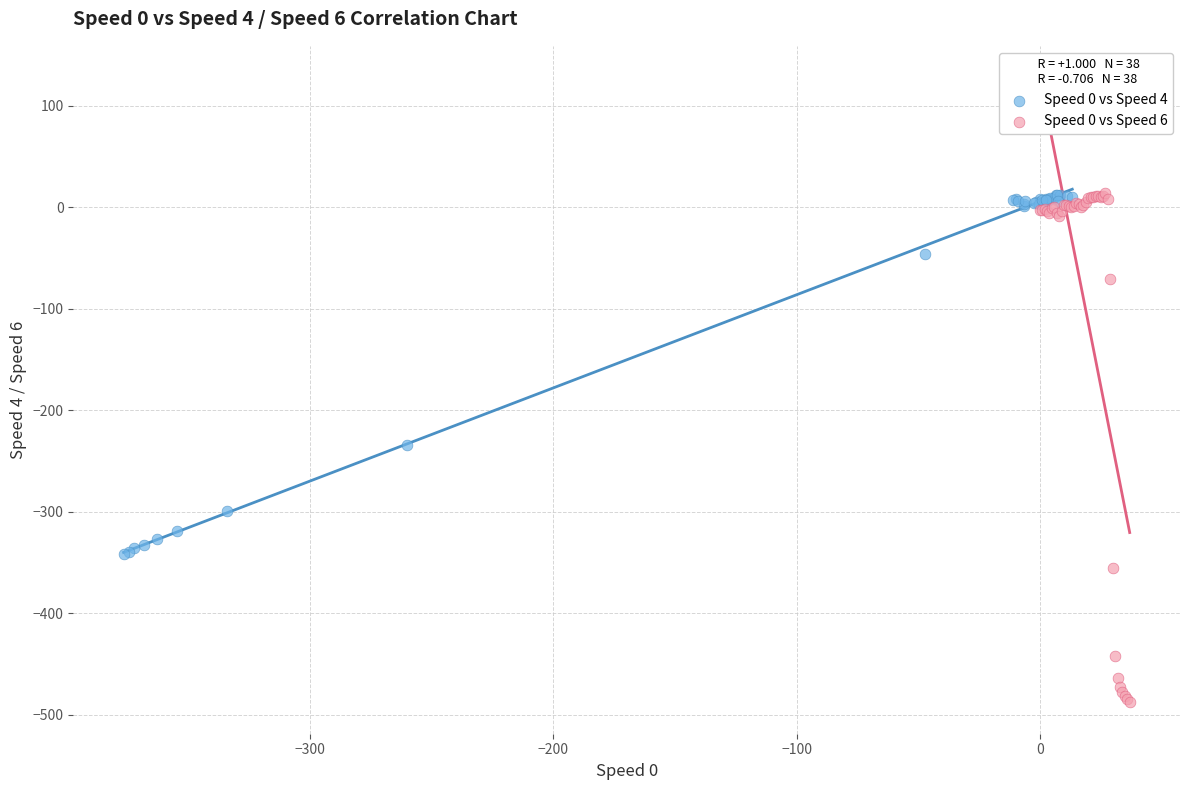

Which series reaches the minimum Y coordinate?

Speed 0 vs Speed 6